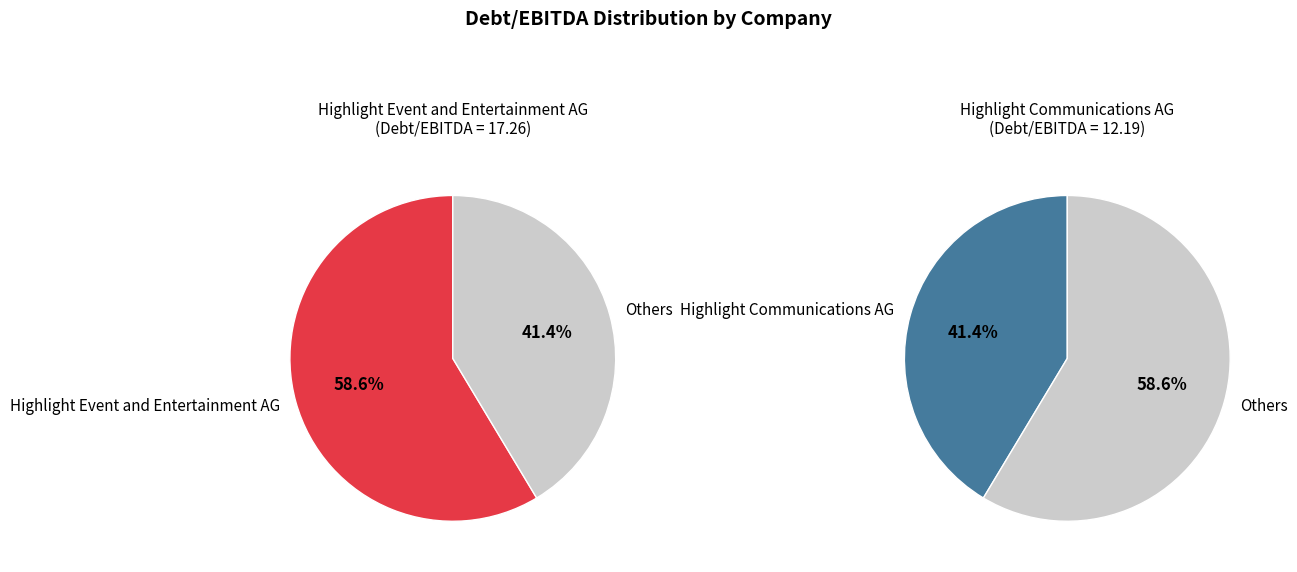

What portion of the pie excludes Highlight Communications AG?

58.6%